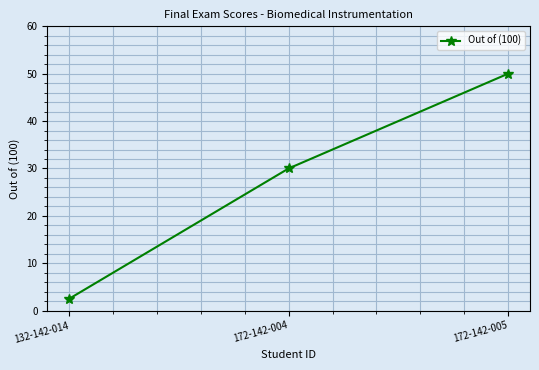

Does the chart have visible grid lines?

Yes